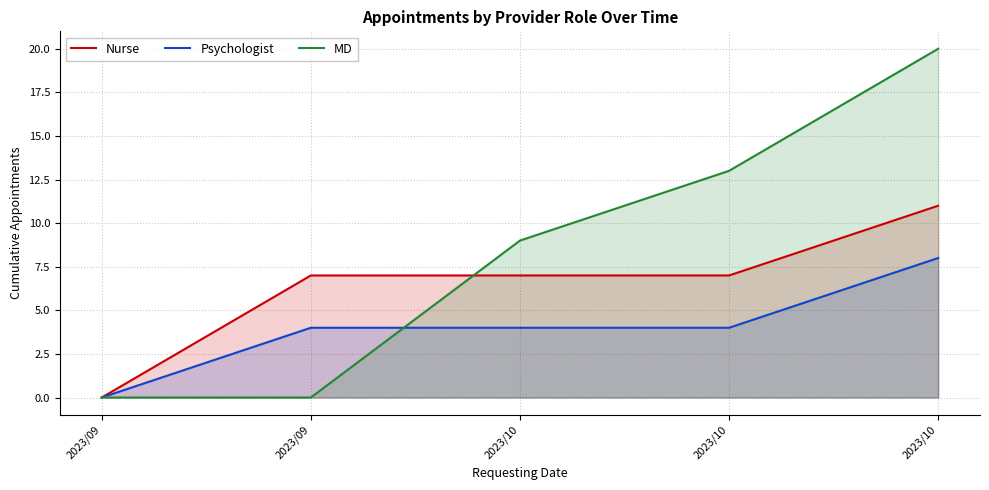

Reading right to left, transcribe all the data shown in this chart.

Nurse: 11	7	7	7	0
Psychologist: 8	4	4	4	0
MD: 20	13	9	0	0